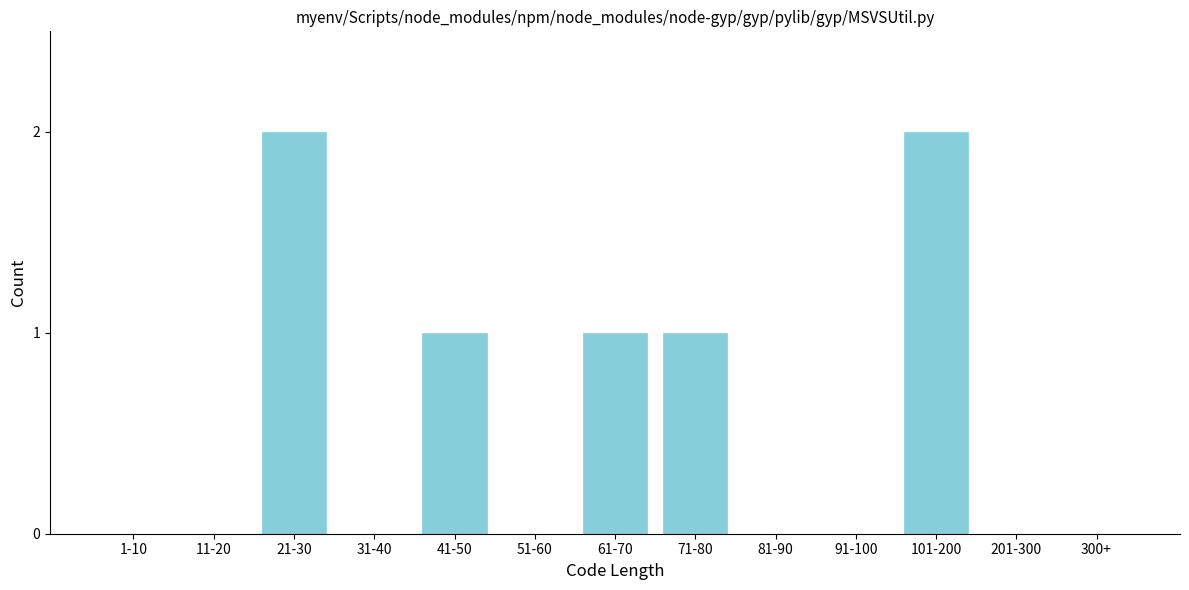

Reading left to right, what are all the values shown in this chart?

1-10=0	11-20=0	21-30=2	31-40=0	41-50=1	51-60=0	61-70=1	71-80=1	81-90=0	91-100=0	101-200=2	201-300=0	300+=0